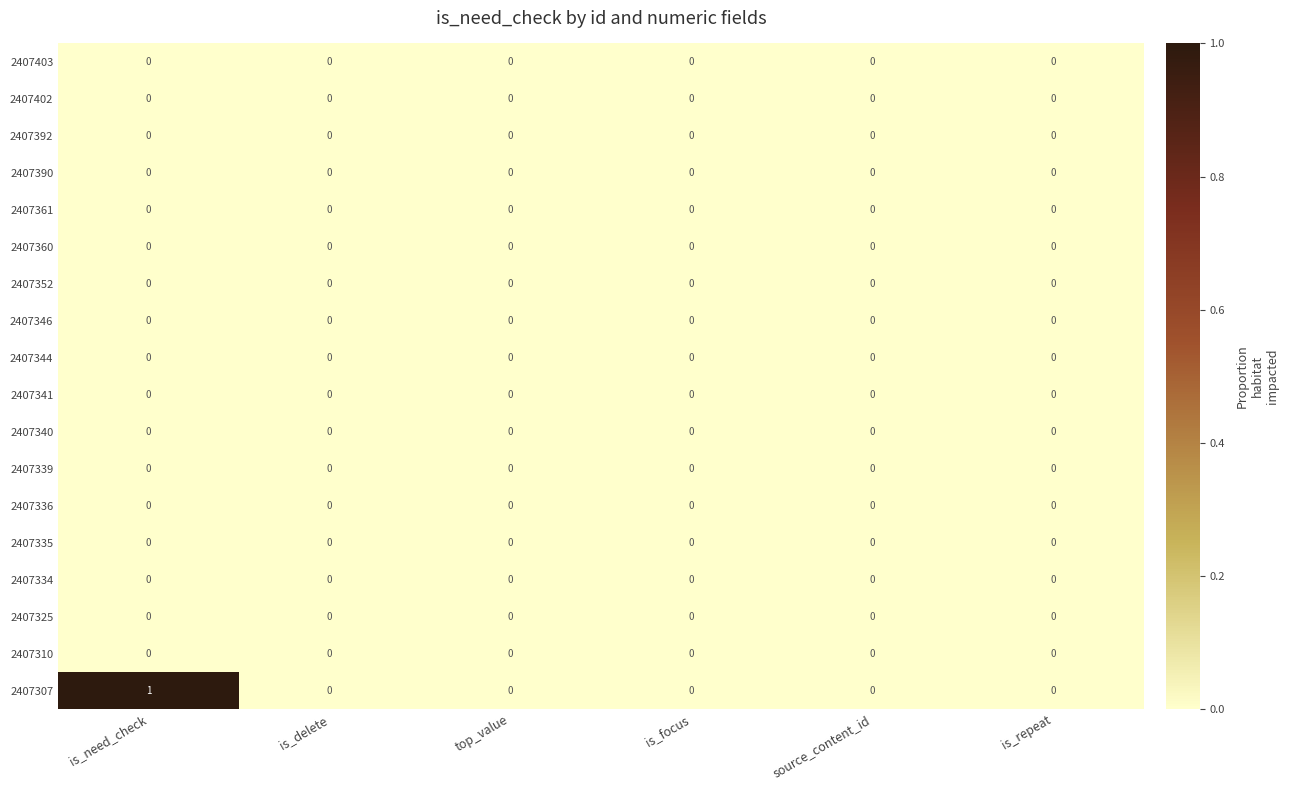

Which series has the widest spread of values?

2407307